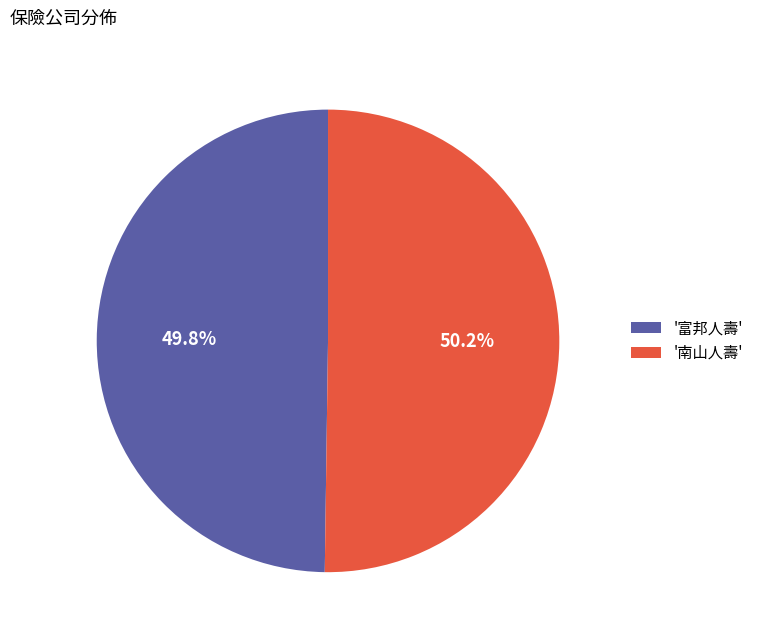

Approximately how many times larger is the value at '富邦人壽' compared to '南山人壽'?

1.0